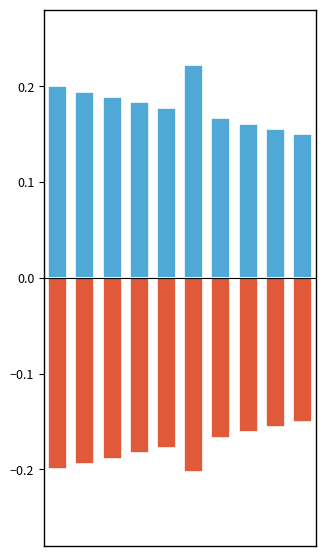

List the series in order of their overall mean, highest first.

Base Min, Min